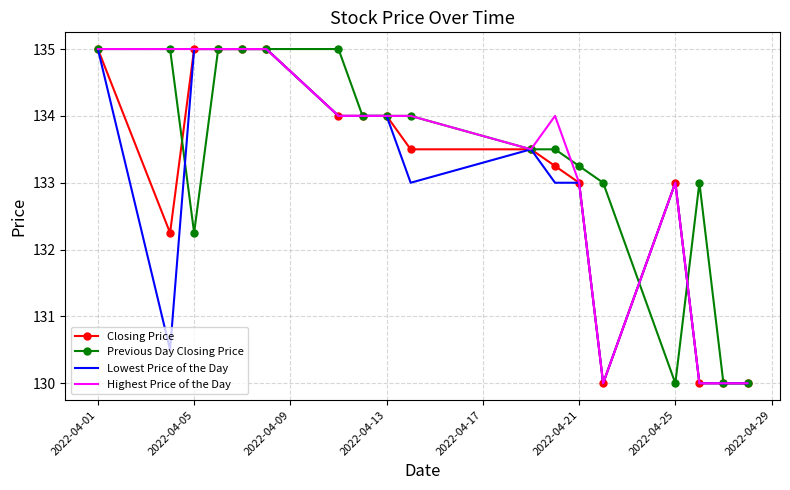

What is the highest value of the Closing Price series?

135.0